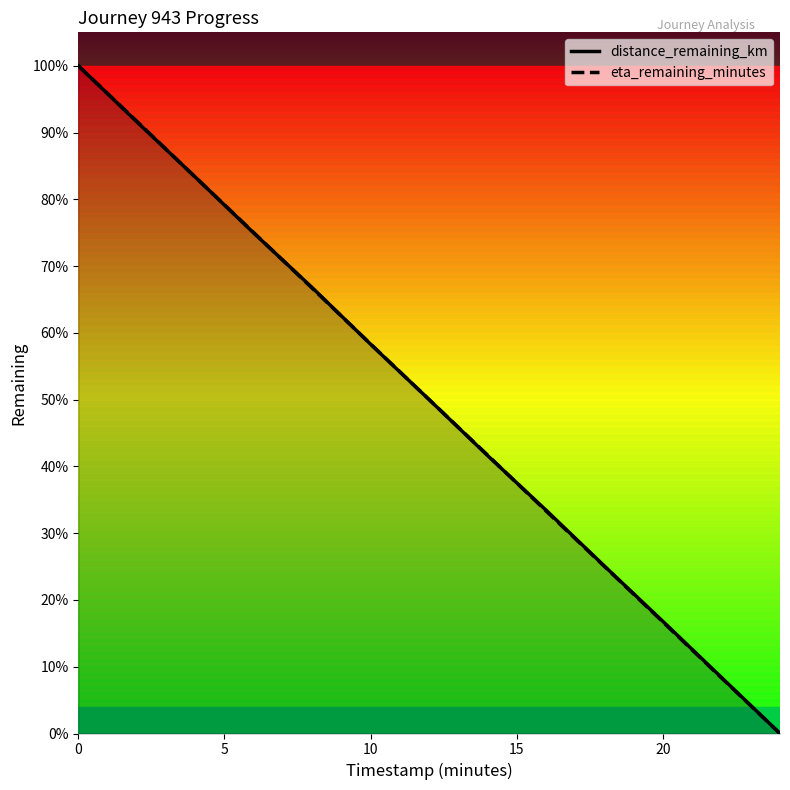

Between which two adjacent categories do distance_remaining_km and eta_remaining_minutes first intersect?

5 and 10